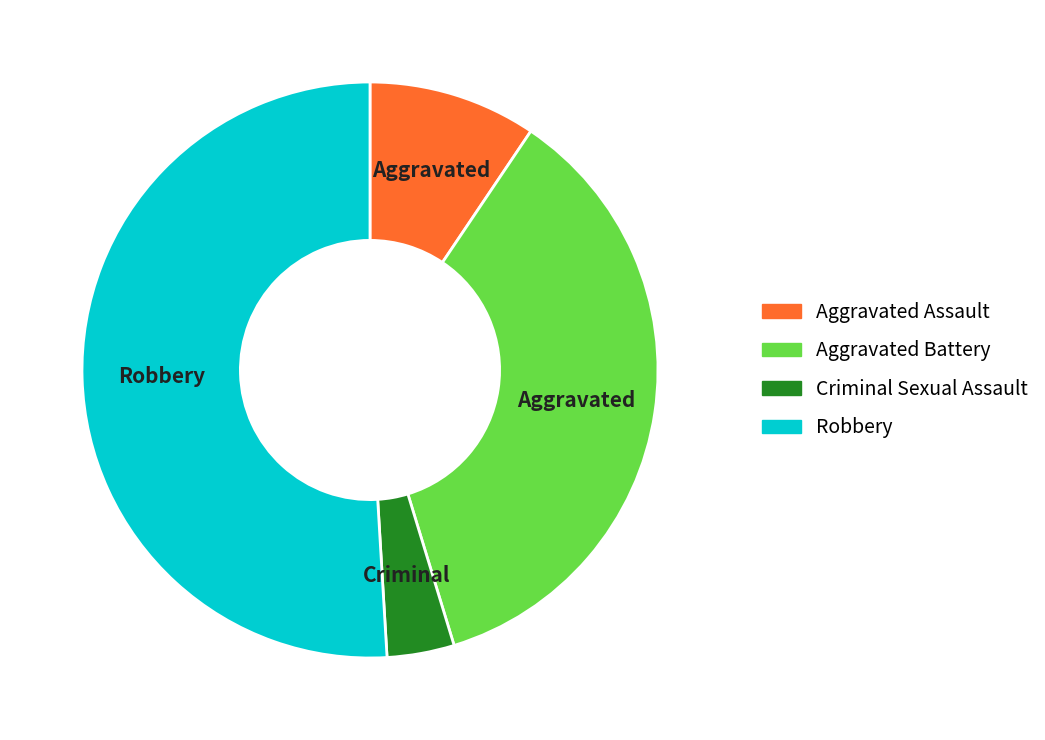

Is there a majority slice in this chart?

Yes